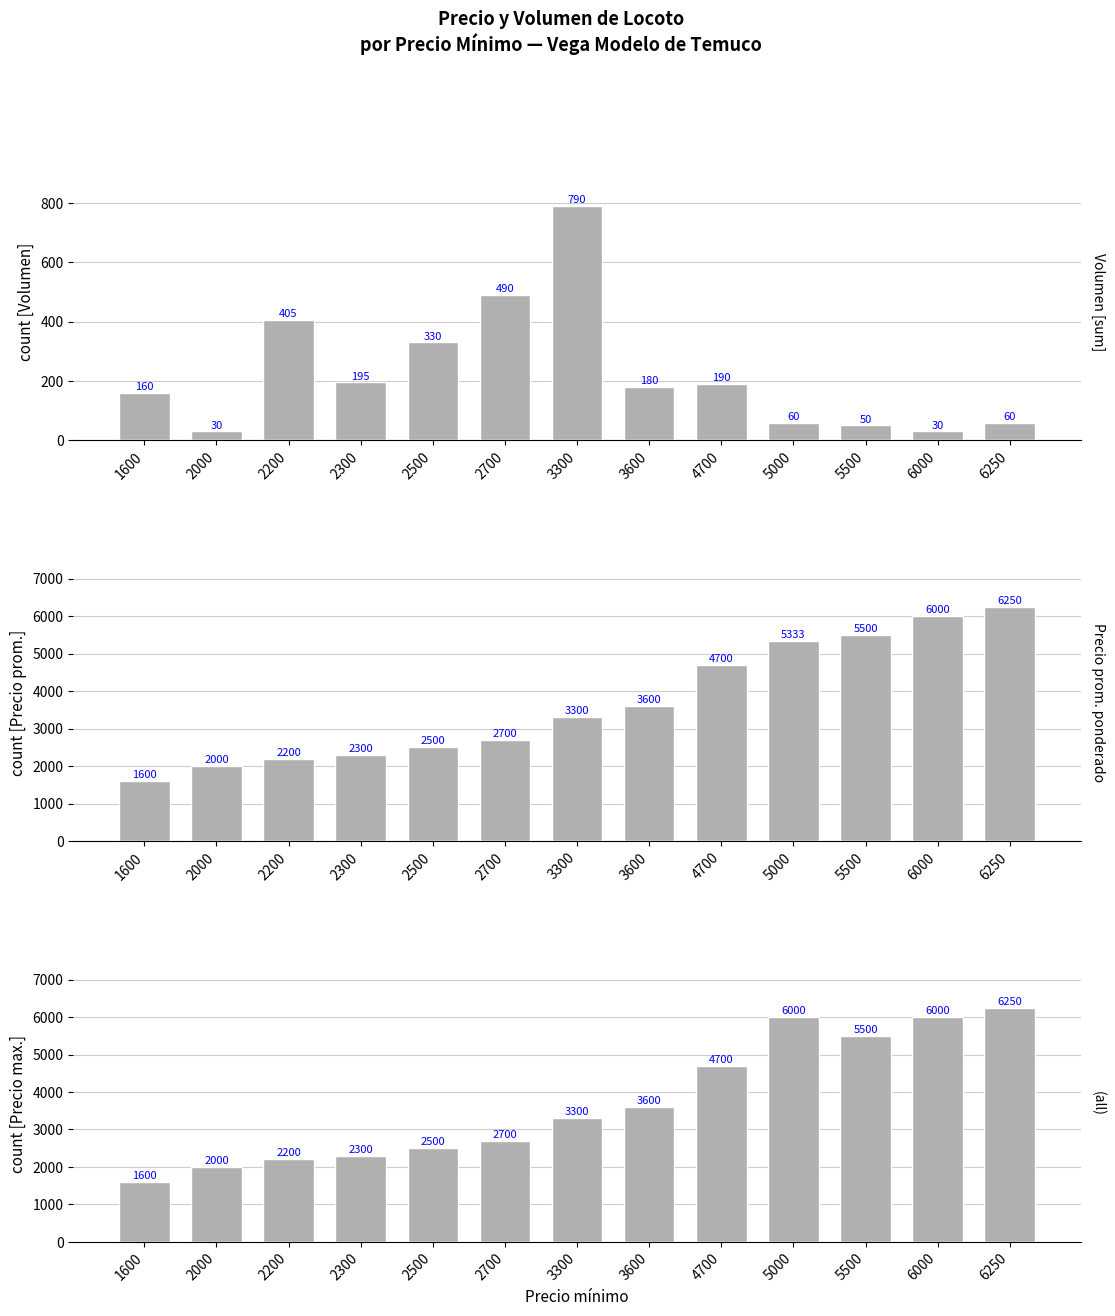

Count the number of categories in the chart.

13